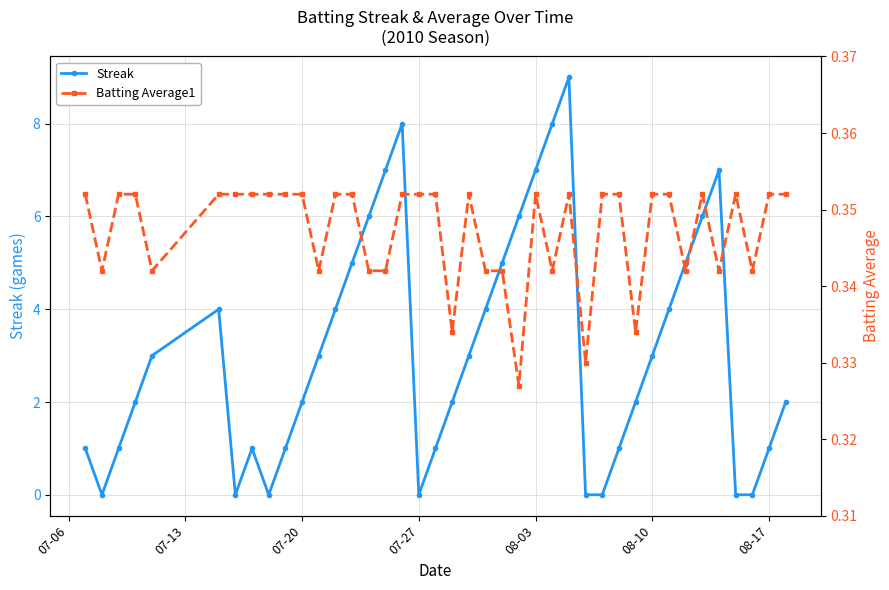

How many interior local peaks does the Streak series have?

5